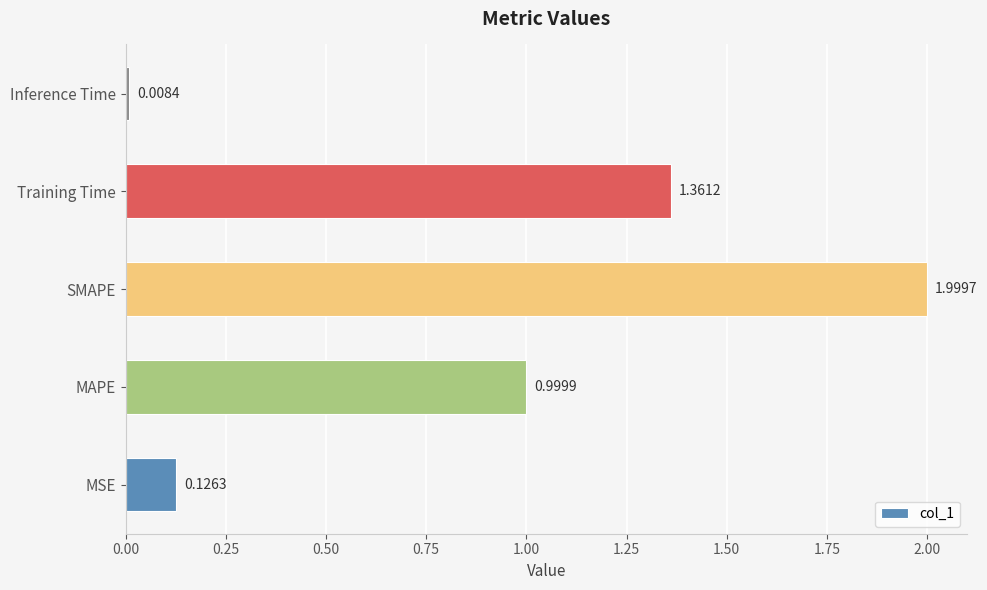

List the labels in order of value, smallest first.

Inference Time, MSE, MAPE, Training Time, SMAPE